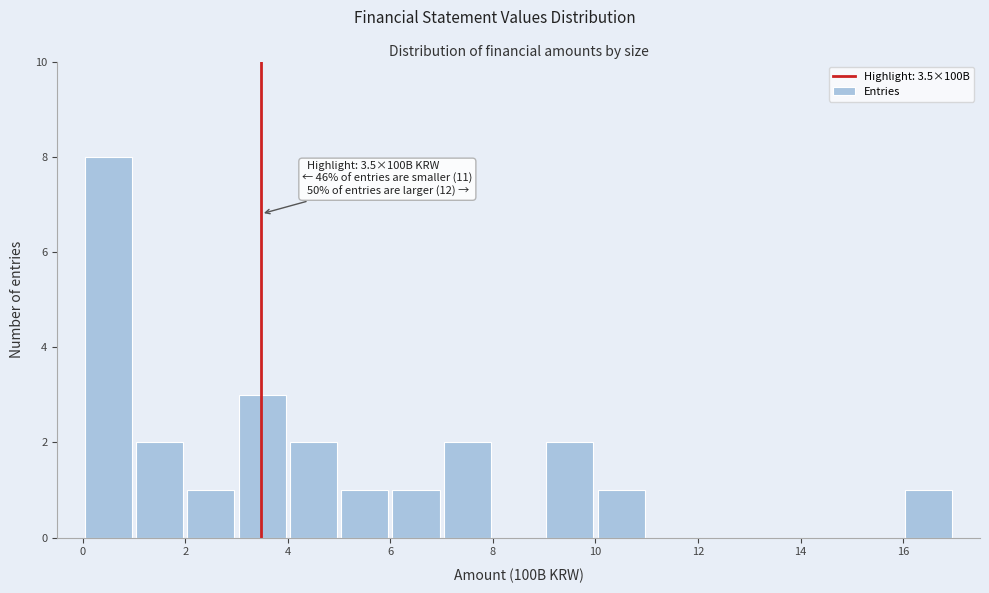

Over which range of the x-axis is the bar tallest?

0 to 1